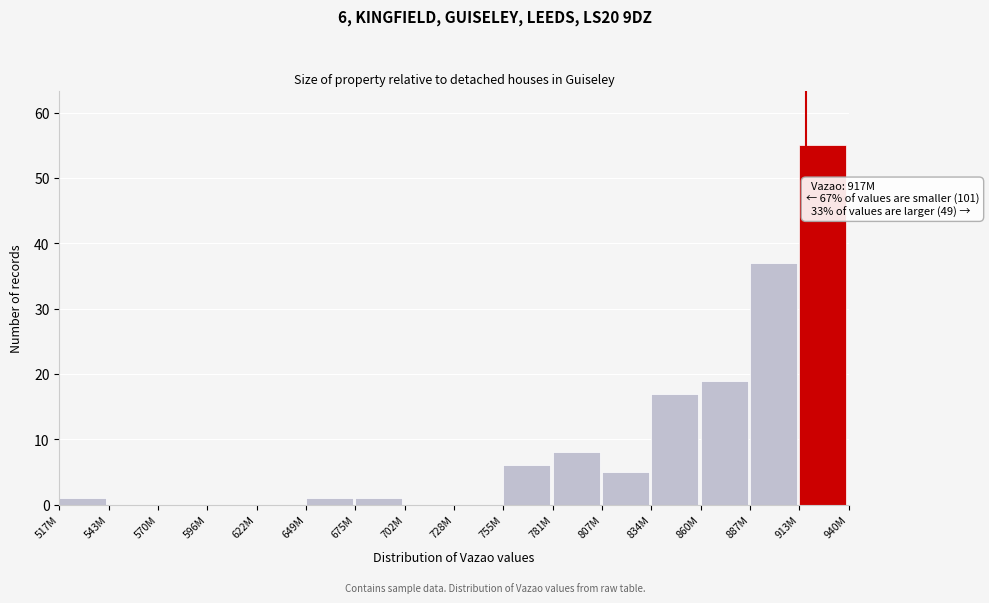

Reading left to right, extract all data points from this chart.

517M=1	543M=0	570M=0	596M=0	622M=0	649M=1	675M=1	702M=0	728M=0	755M=6	781M=8	807M=5	834M=17	860M=19	887M=37	913M=55